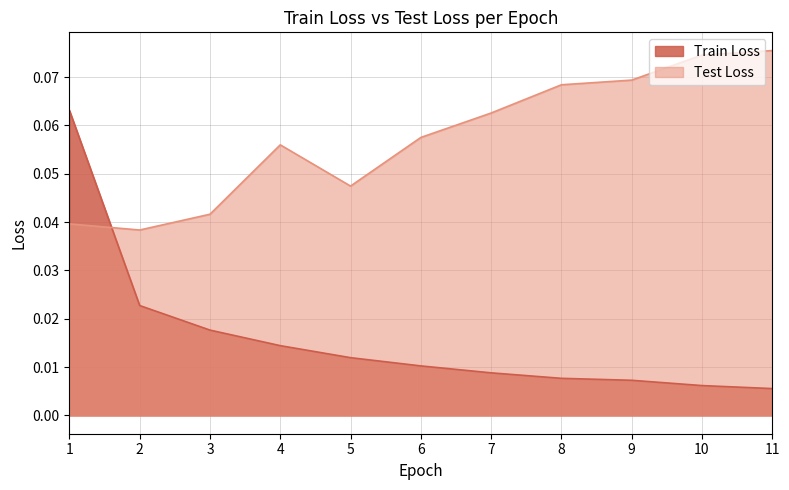

Which series ends up on top after the final intersection of Test Loss and Train Loss?

Test Loss